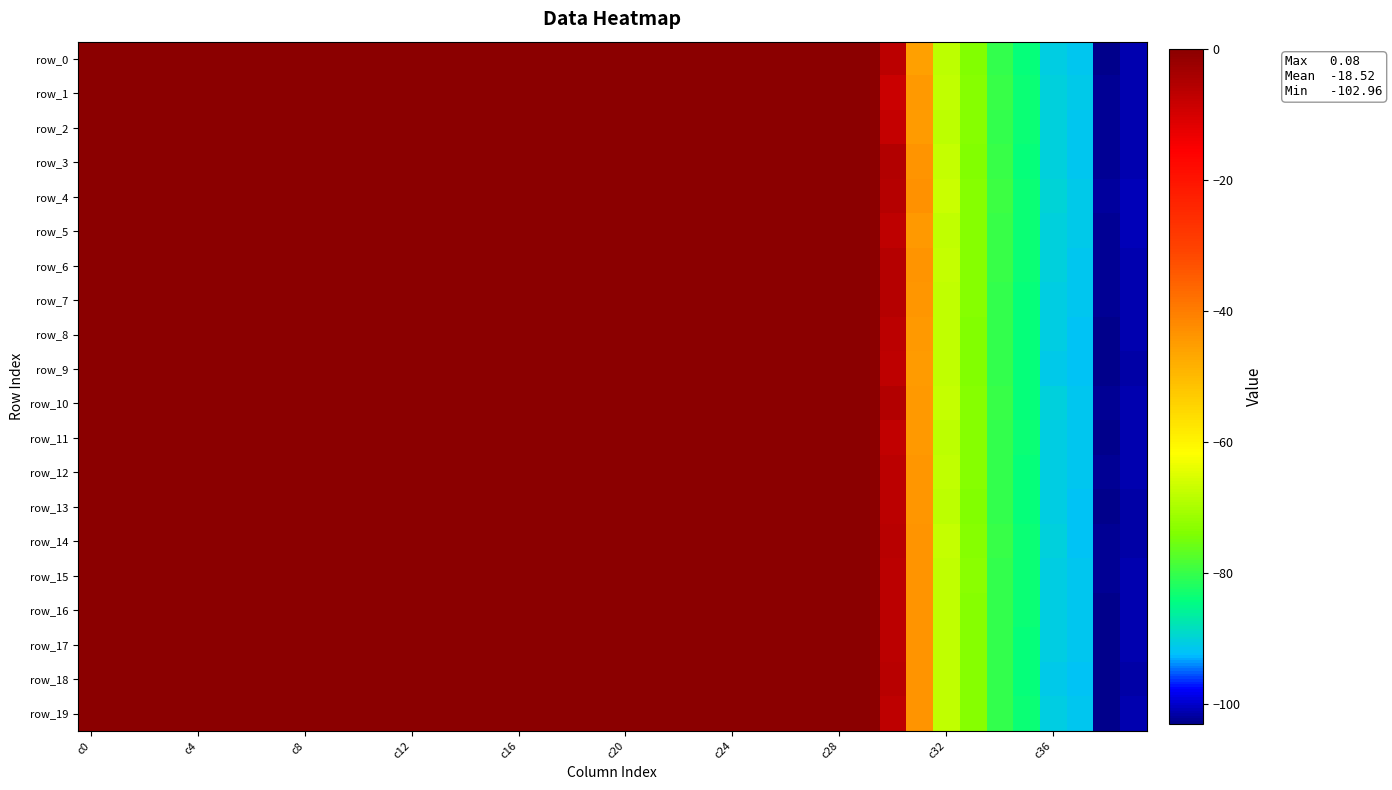

How many series are shown in this chart?

20